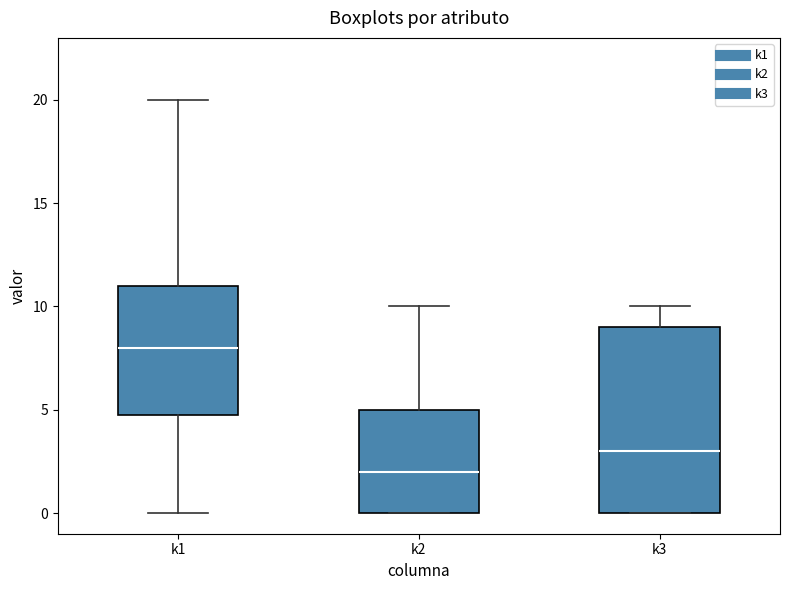

Which box has the lowest median line?

k2